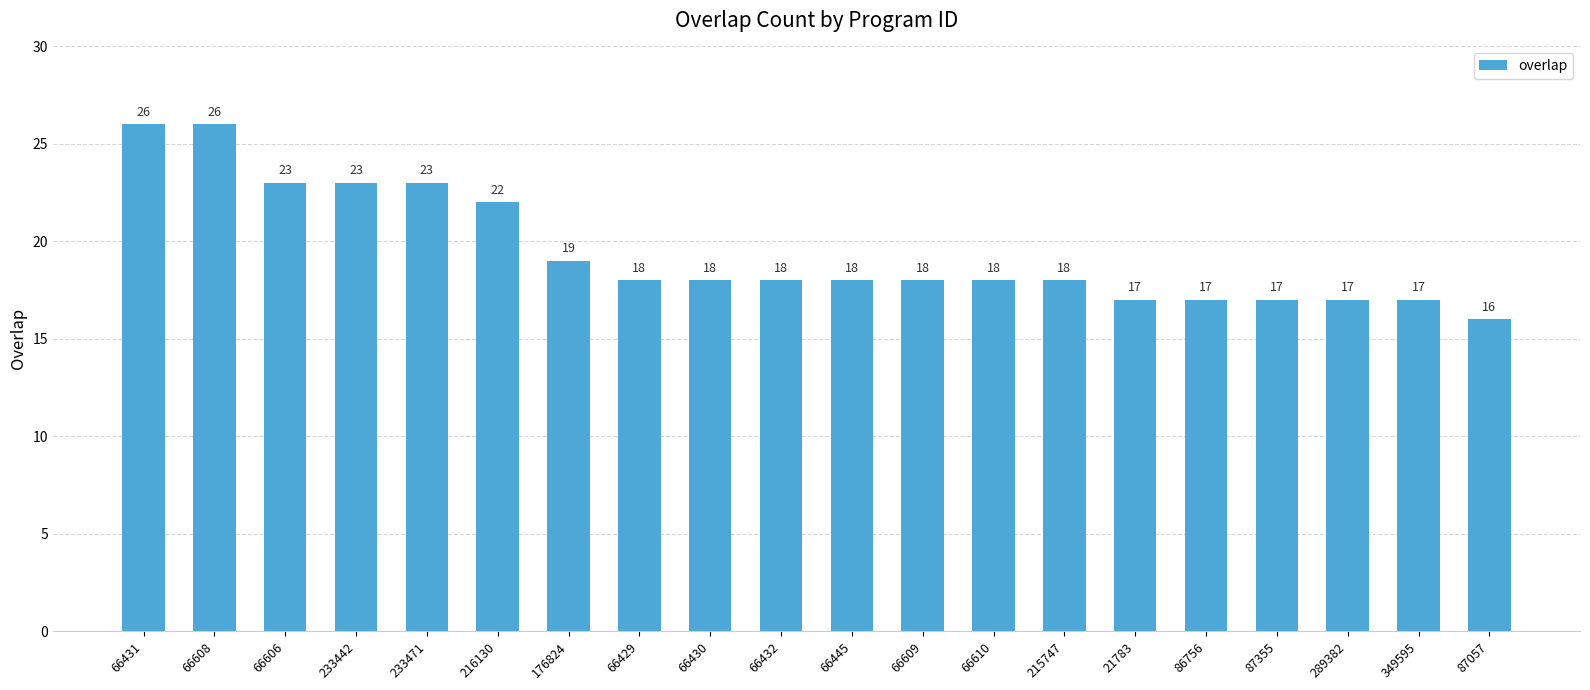

At which label does the data first exceed 18?

66431